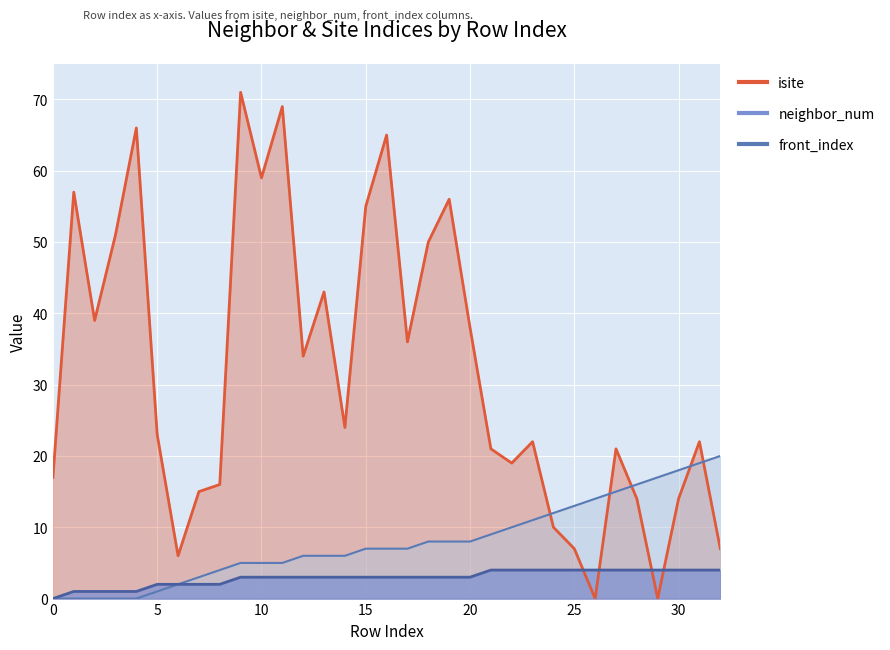

List the labels in order of isite value, smallest first.

26, 29, 6, 25, 32, 24, 28, 30, 7, 8, 0, 22, 21, 27, 23, 31, 5, 14, 12, 17, 20, 2, 13, 18, 3, 15, 19, 1, 10, 16, 4, 11, 9